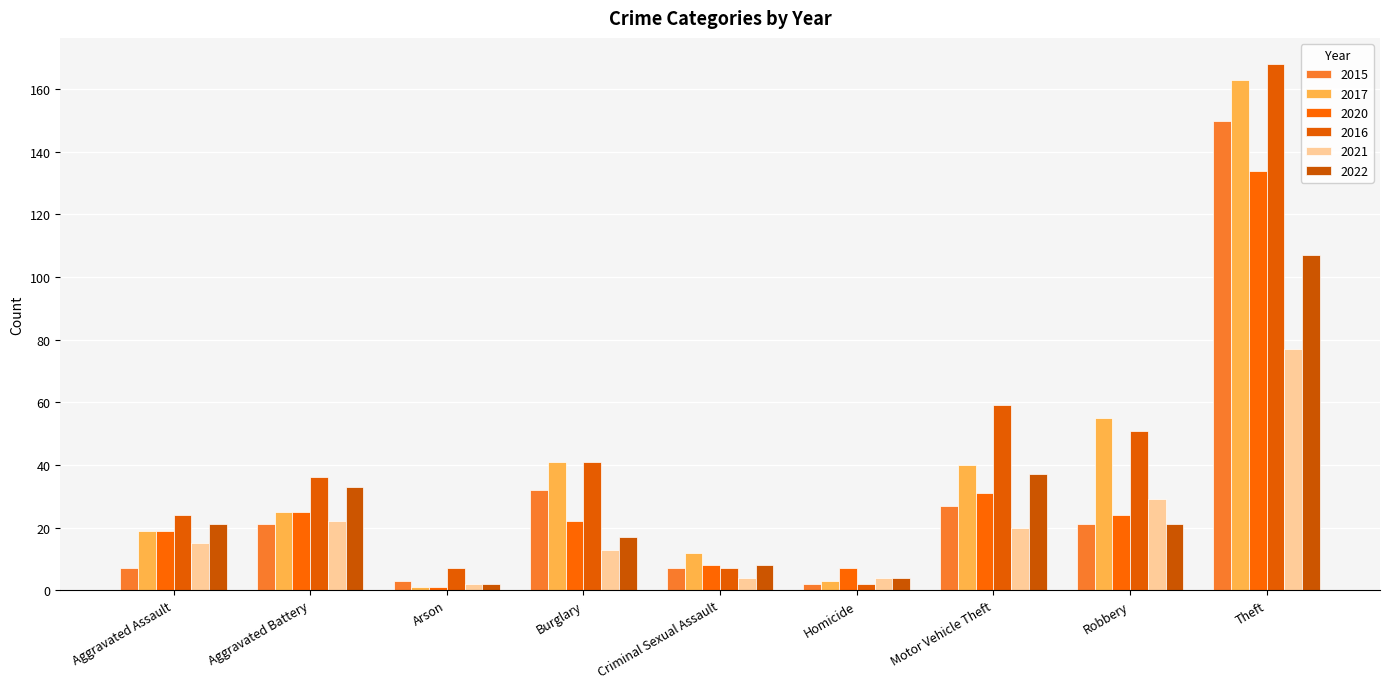

List the series in order of their peak value, highest first.

2016, 2017, 2015, 2020, 2022, 2021